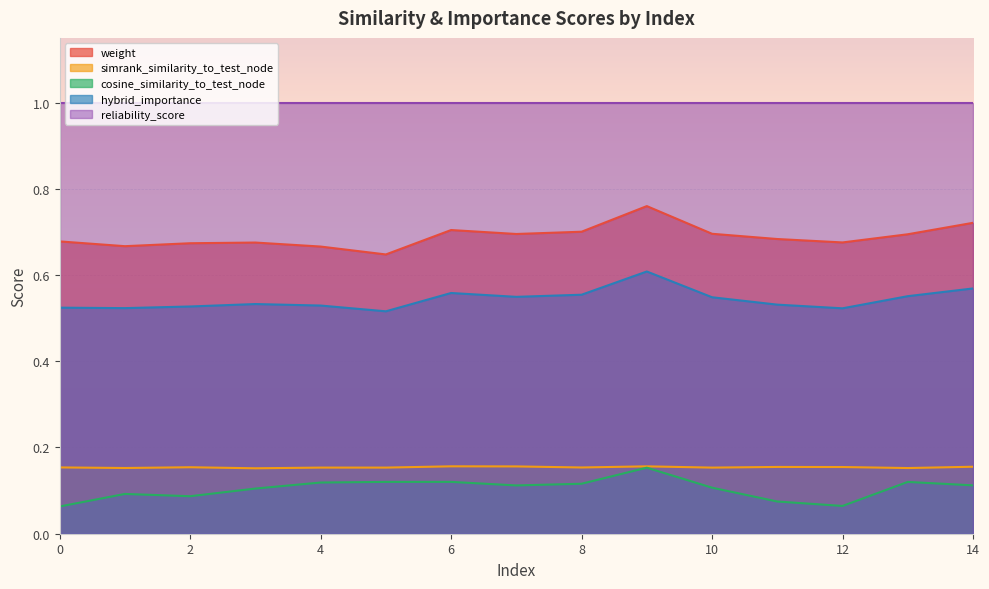

Is it true that cosine_similarity_to_test_node equals 0.1 at 1?

True